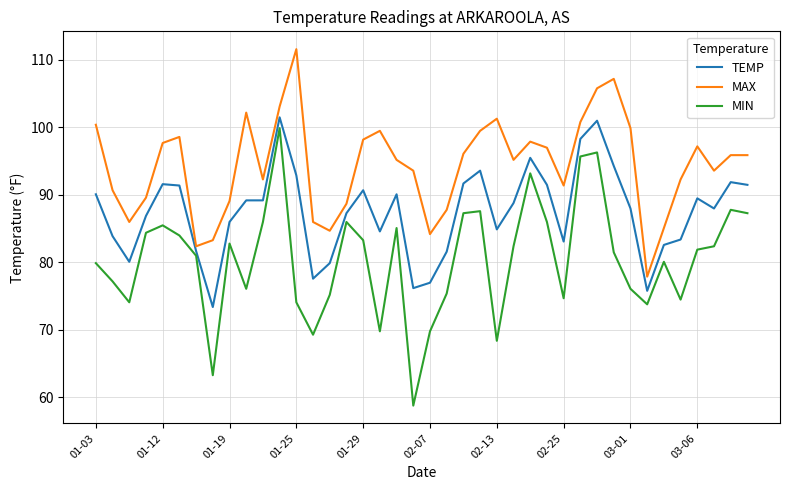

Which series has the largest range (max minus min)?

MIN